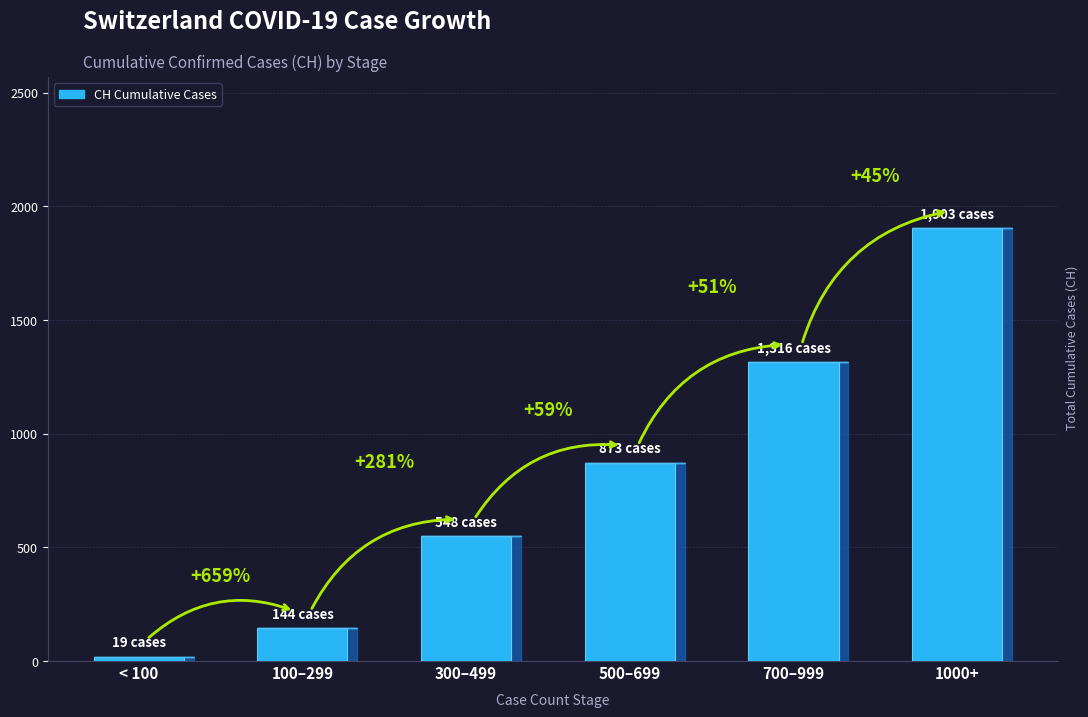

How many bars are there in total?

6